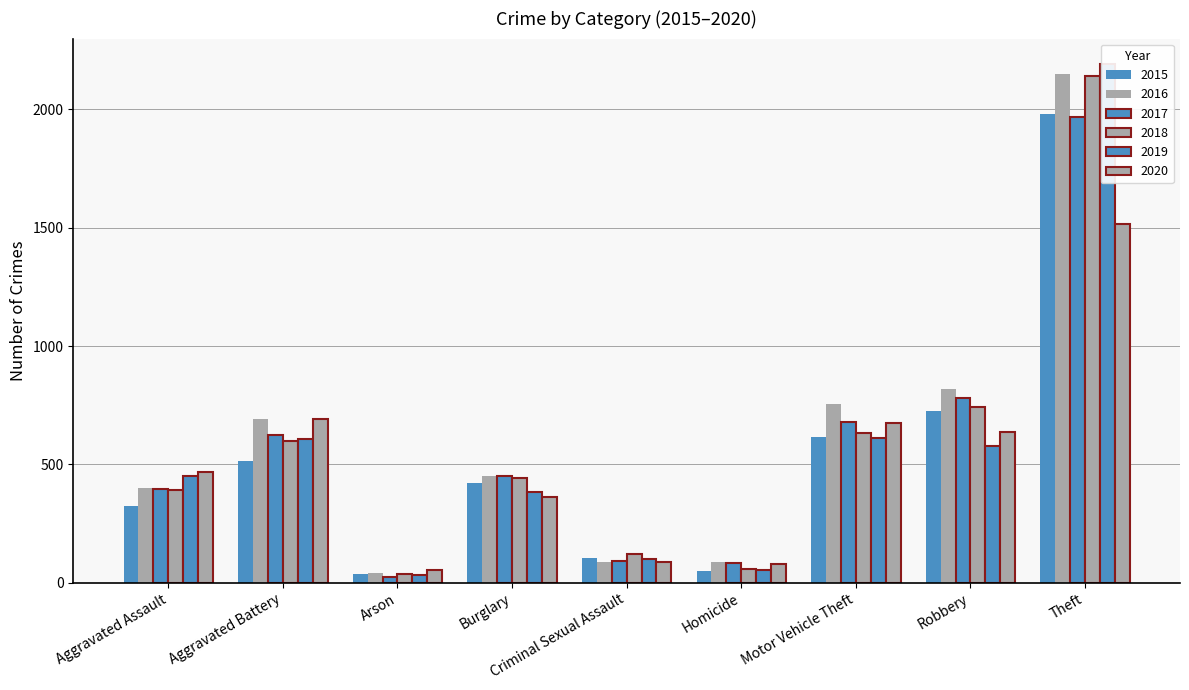

What are all the series names shown in the legend?

2015, 2016, 2017, 2018, 2019, 2020